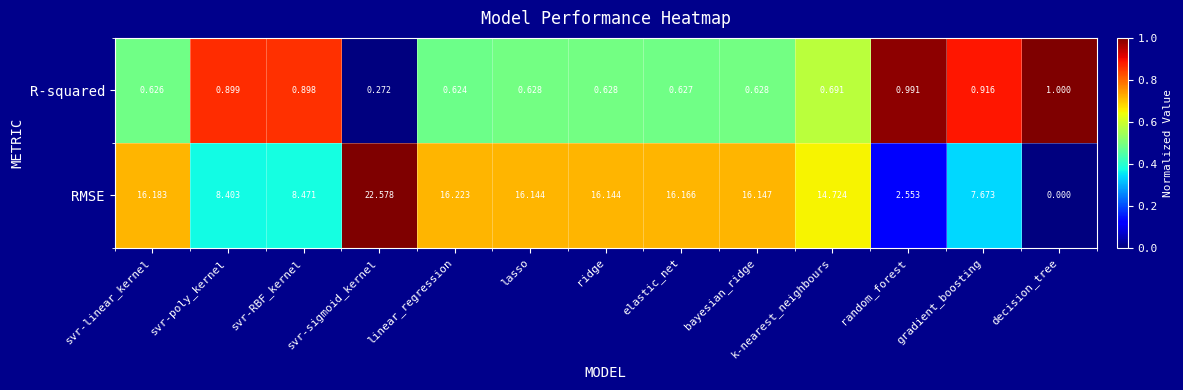

How many positive values does the RMSE series have?

12